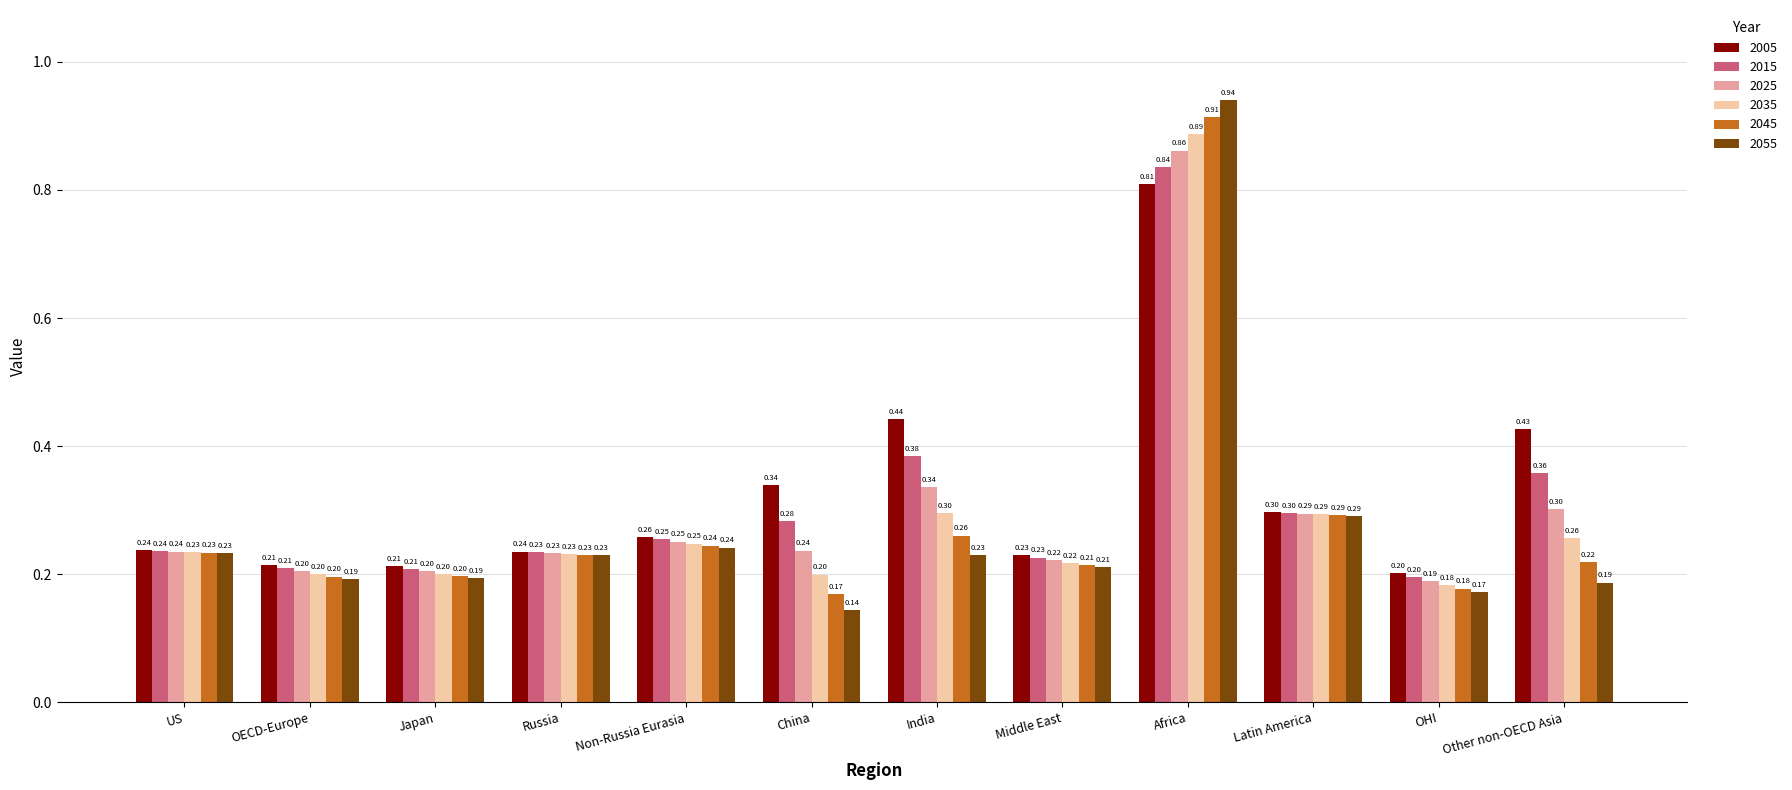

What is the sum of all 2005 values?

3.9